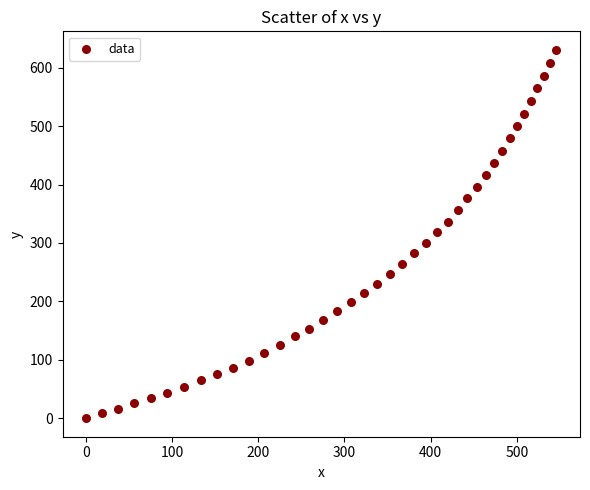

What is the range of Y values (max minus min)?

630.7